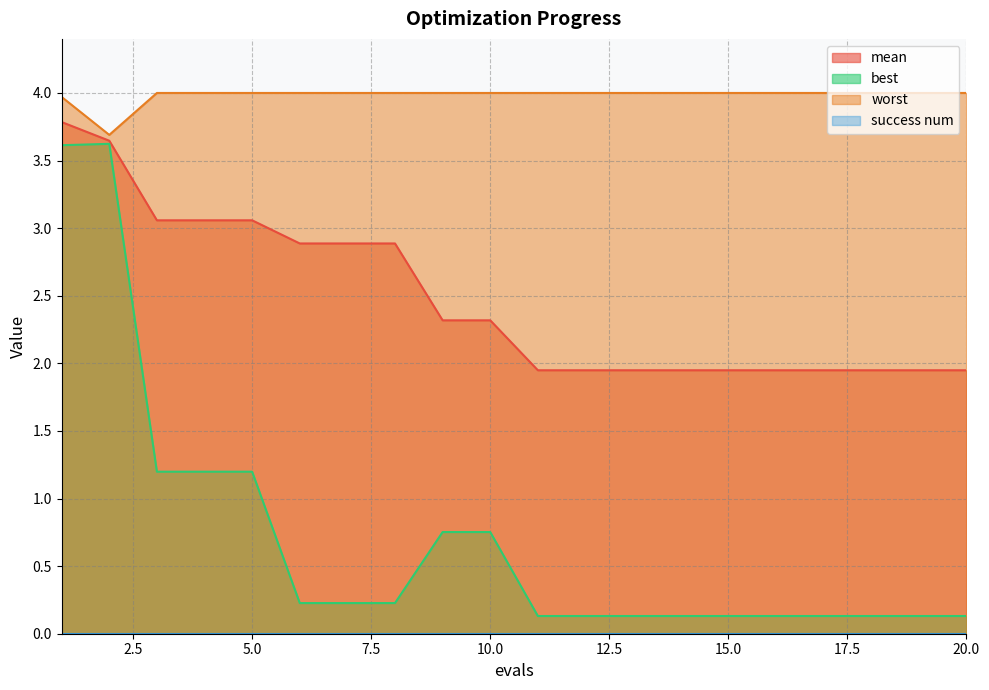

How many distinct data groups are displayed?

4